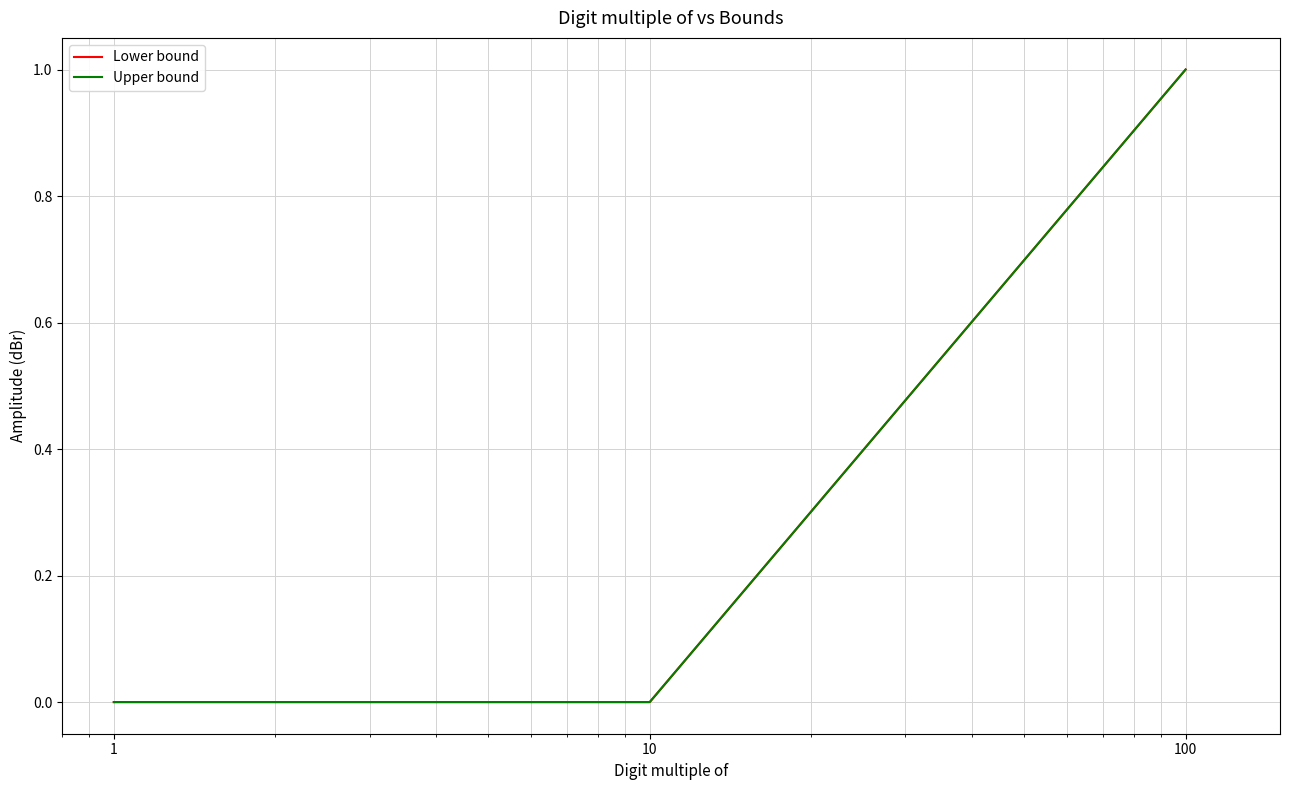

Does the chart display data point markers on the line(s)?

No